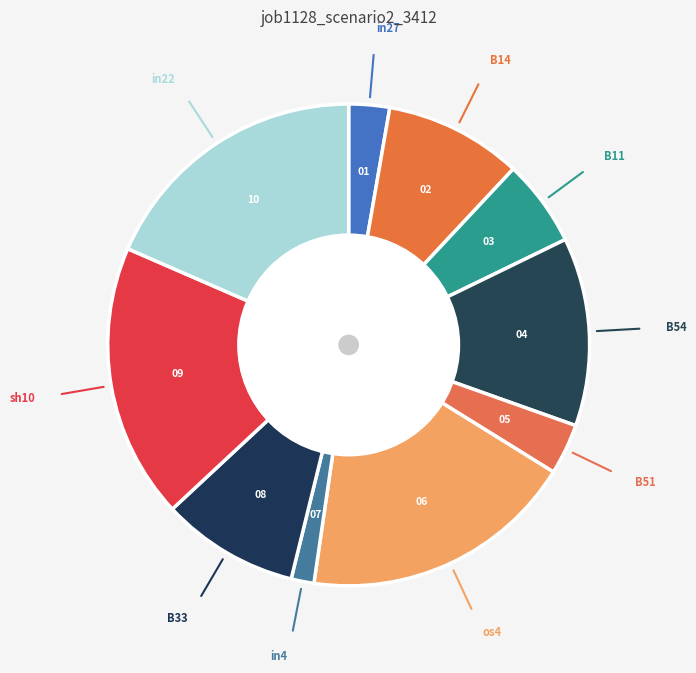

The sh10 slice represents 31% of the pie. True or false?

False